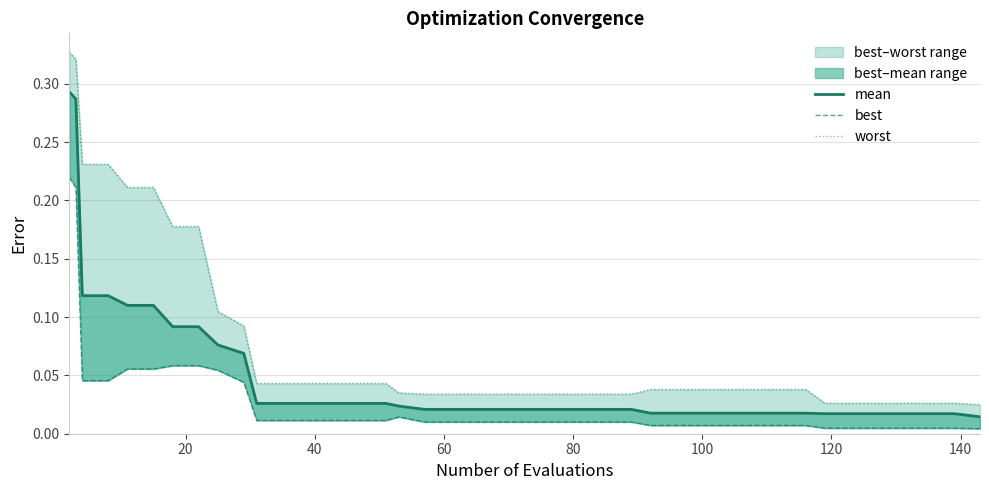

True or false: mean and worst intersect in this chart.

False